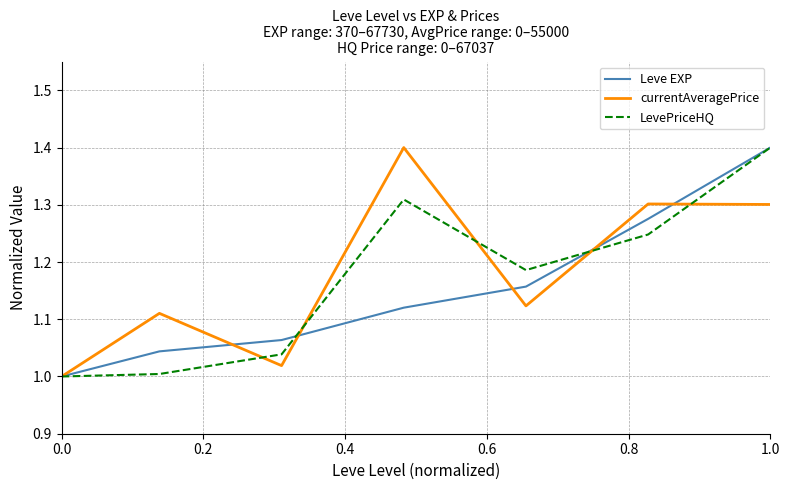

True or false: Leve EXP and LevePriceHQ intersect in this chart.

True